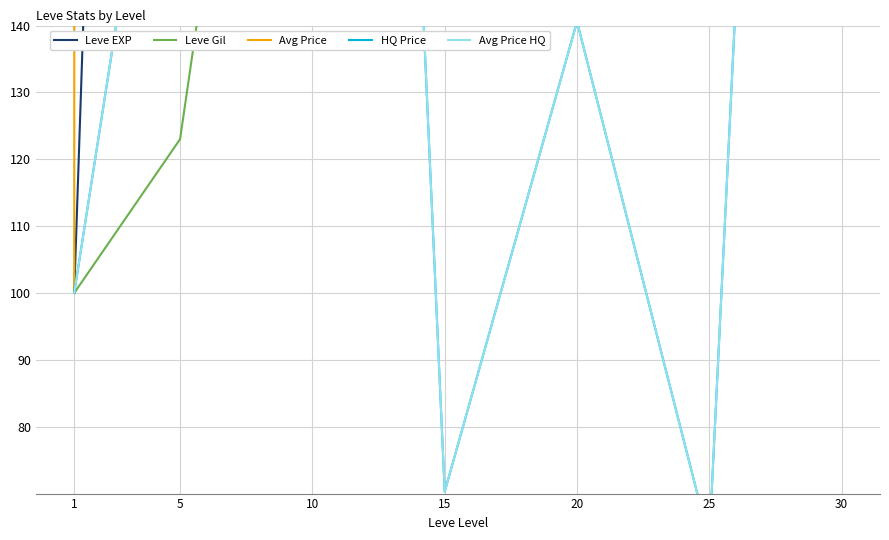

Count the number of categories in the chart.

7